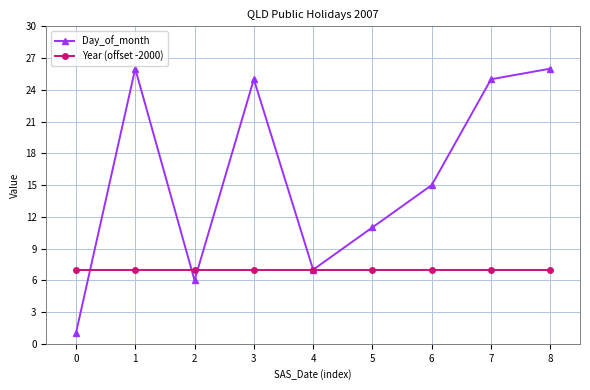

Is the value of Year (offset -2000) at 7 greater than the value of Day_of_month at 7?

No